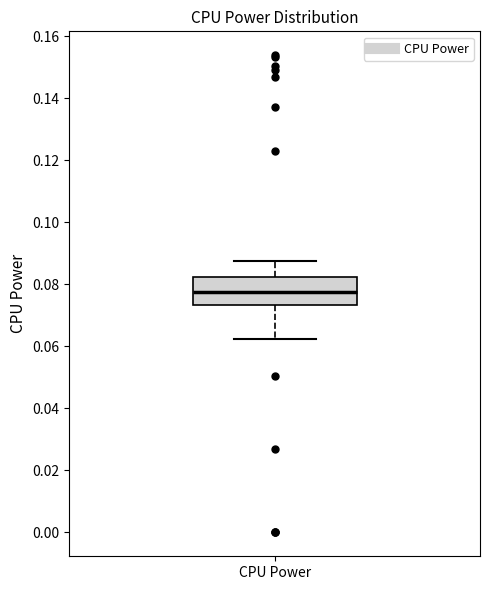

Where is the lower edge of the box for CPU Power on the y-axis? The values are not printed on the chart, so give them approximately, as read against the axis.

0.074